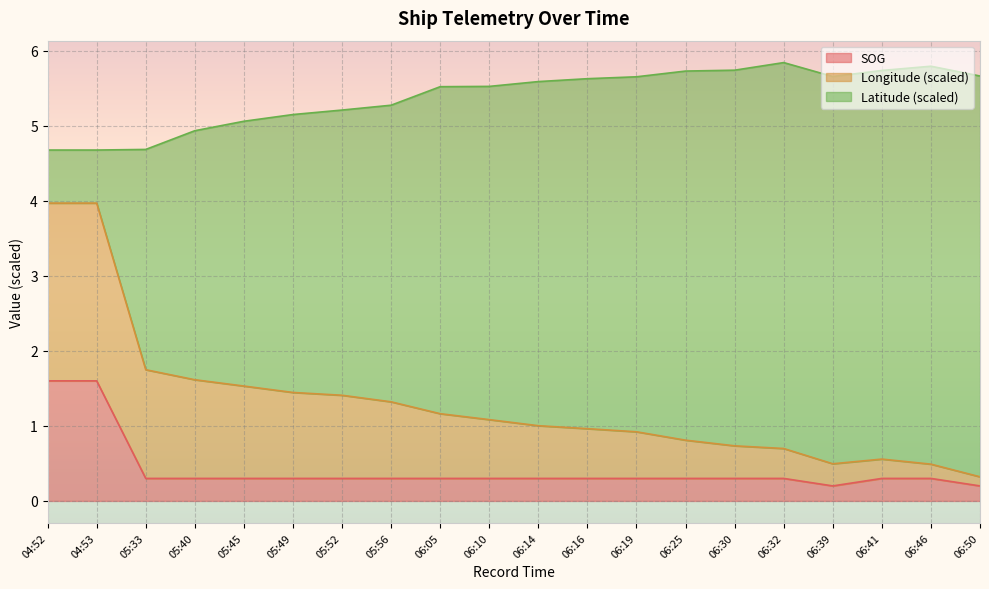

Is it true that SOG equals 0.5 at 05:56?

False